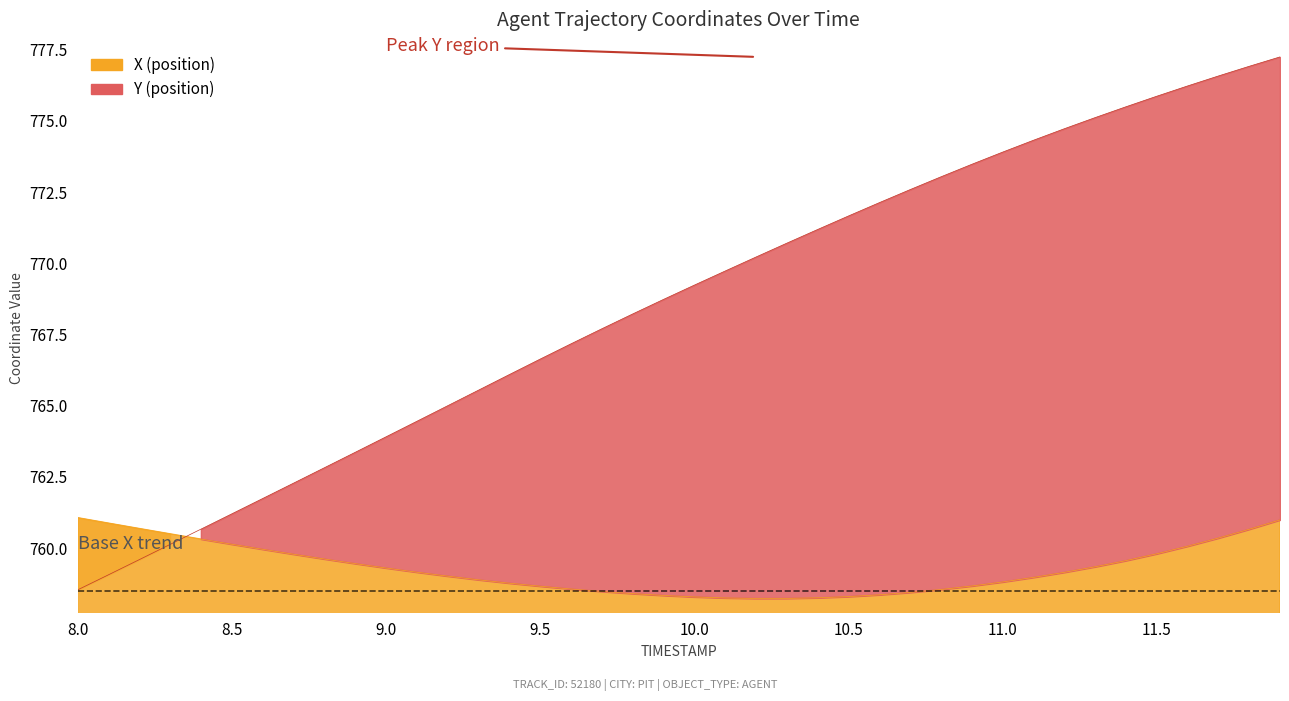

True or false: X has a value of 758.3 at 10.5.

True